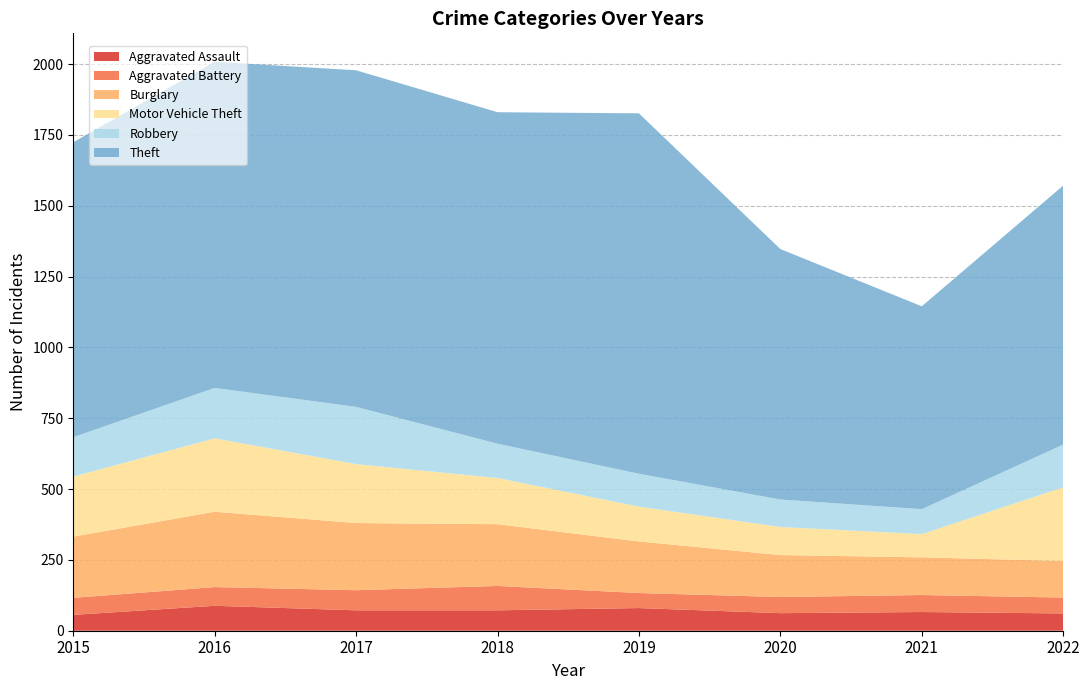

Reading left to right, what are all the values shown in this chart?

Aggravated Assault: 56	88	72	72	80	62	66	61
Aggravated Battery: 60	66	71	86	53	57	60	56
Burglary: 216	266	237	218	182	148	133	129
Motor Vehicle Theft: 212	259	208	163	123	99	82	260
Robbery: 139	178	202	121	116	97	88	151
Theft: 1041	1151	1188	1170	1272	884	716	914